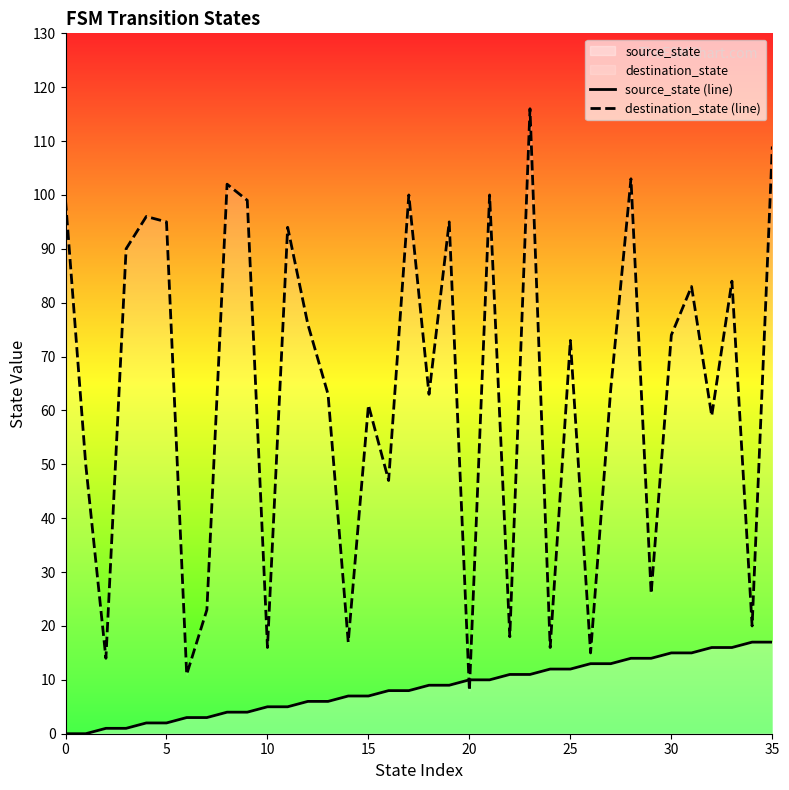

True or false: source_state (line) has more than 2 interior local peaks.

False